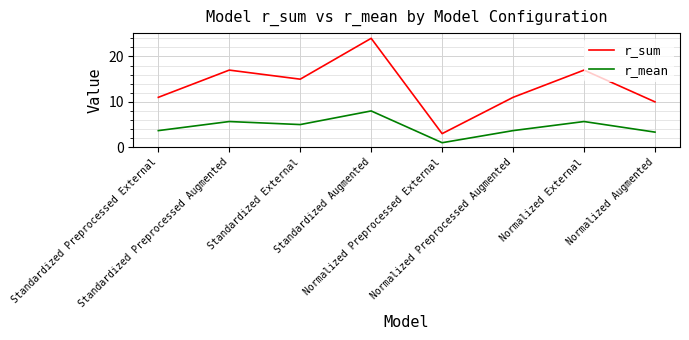

What is the difference between the maximum and second lowest values in the r_sum series?

14.0